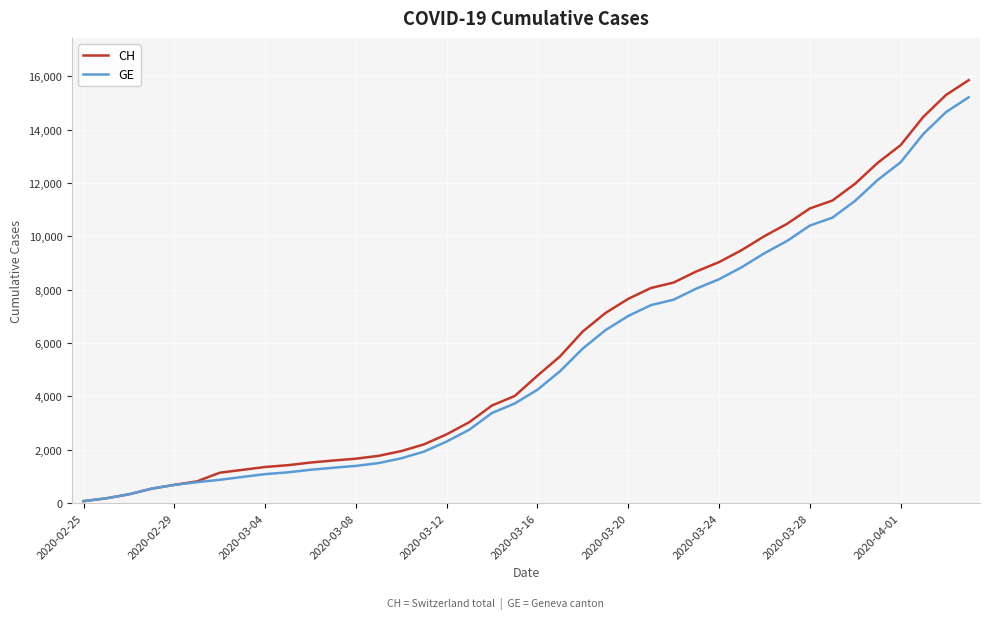

List the series in order of their peak value, highest first.

CH, GE